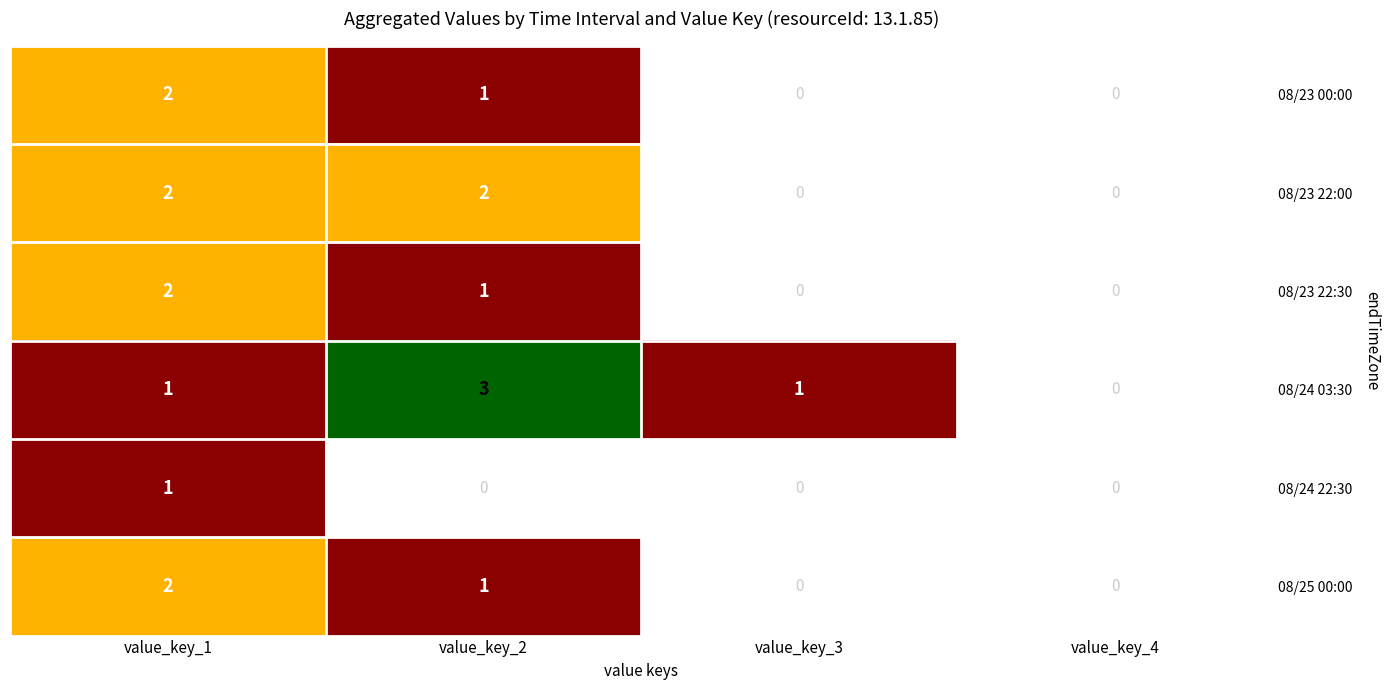

True or false: 08/23 22:00 has a value of 1 at value_key_1.

False